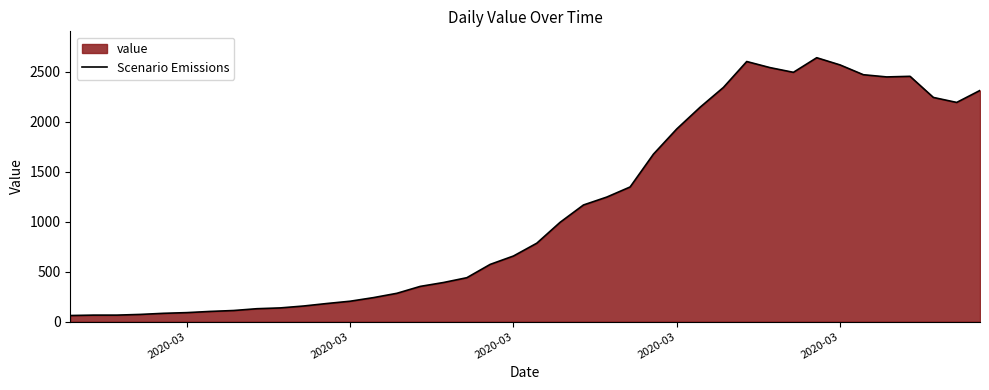

Does the chart have visible grid lines?

No